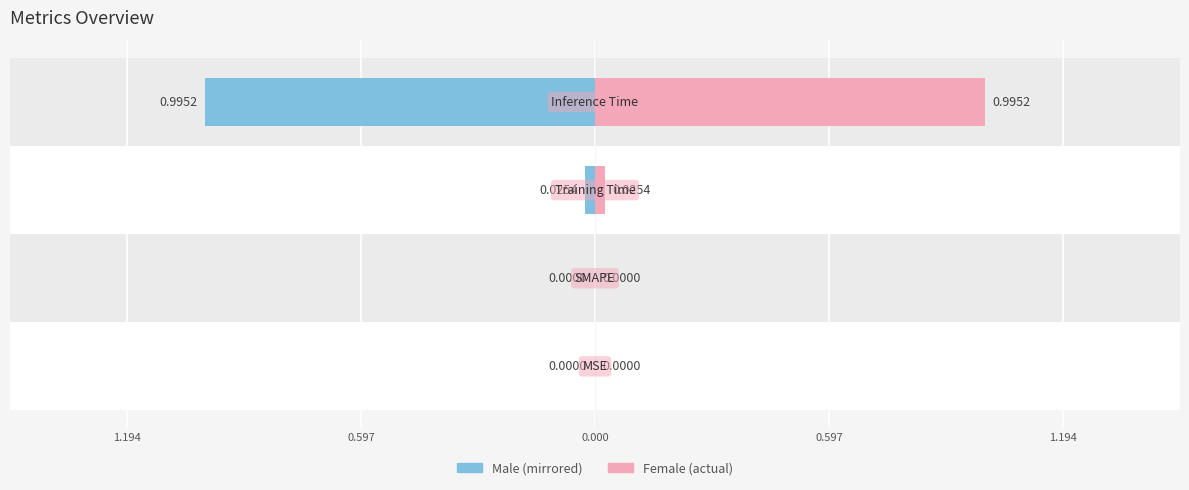

Reading right to left, transcribe all the data shown in this chart.

Inference Time=1.0	Training Time=0.0	SMAPE=0.0	MSE=0.0